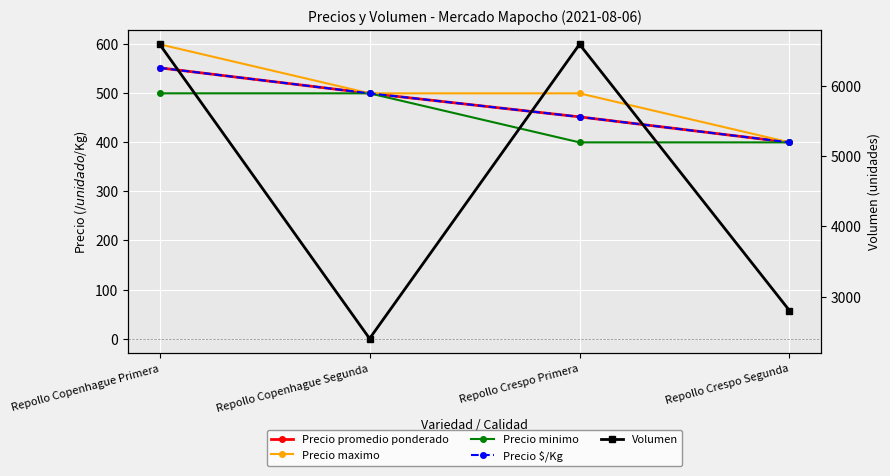

What are all the series names shown in the legend?

Precio promedio ponderado, Precio maximo, Precio minimo, Precio $/Kg, Volumen